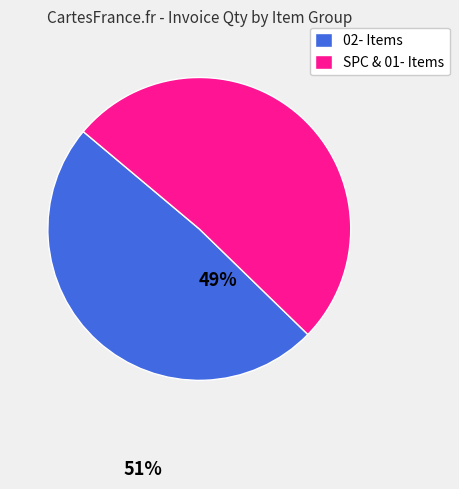

Is the sum of SPC & 01- Items and 02- Items greater than half?

Yes